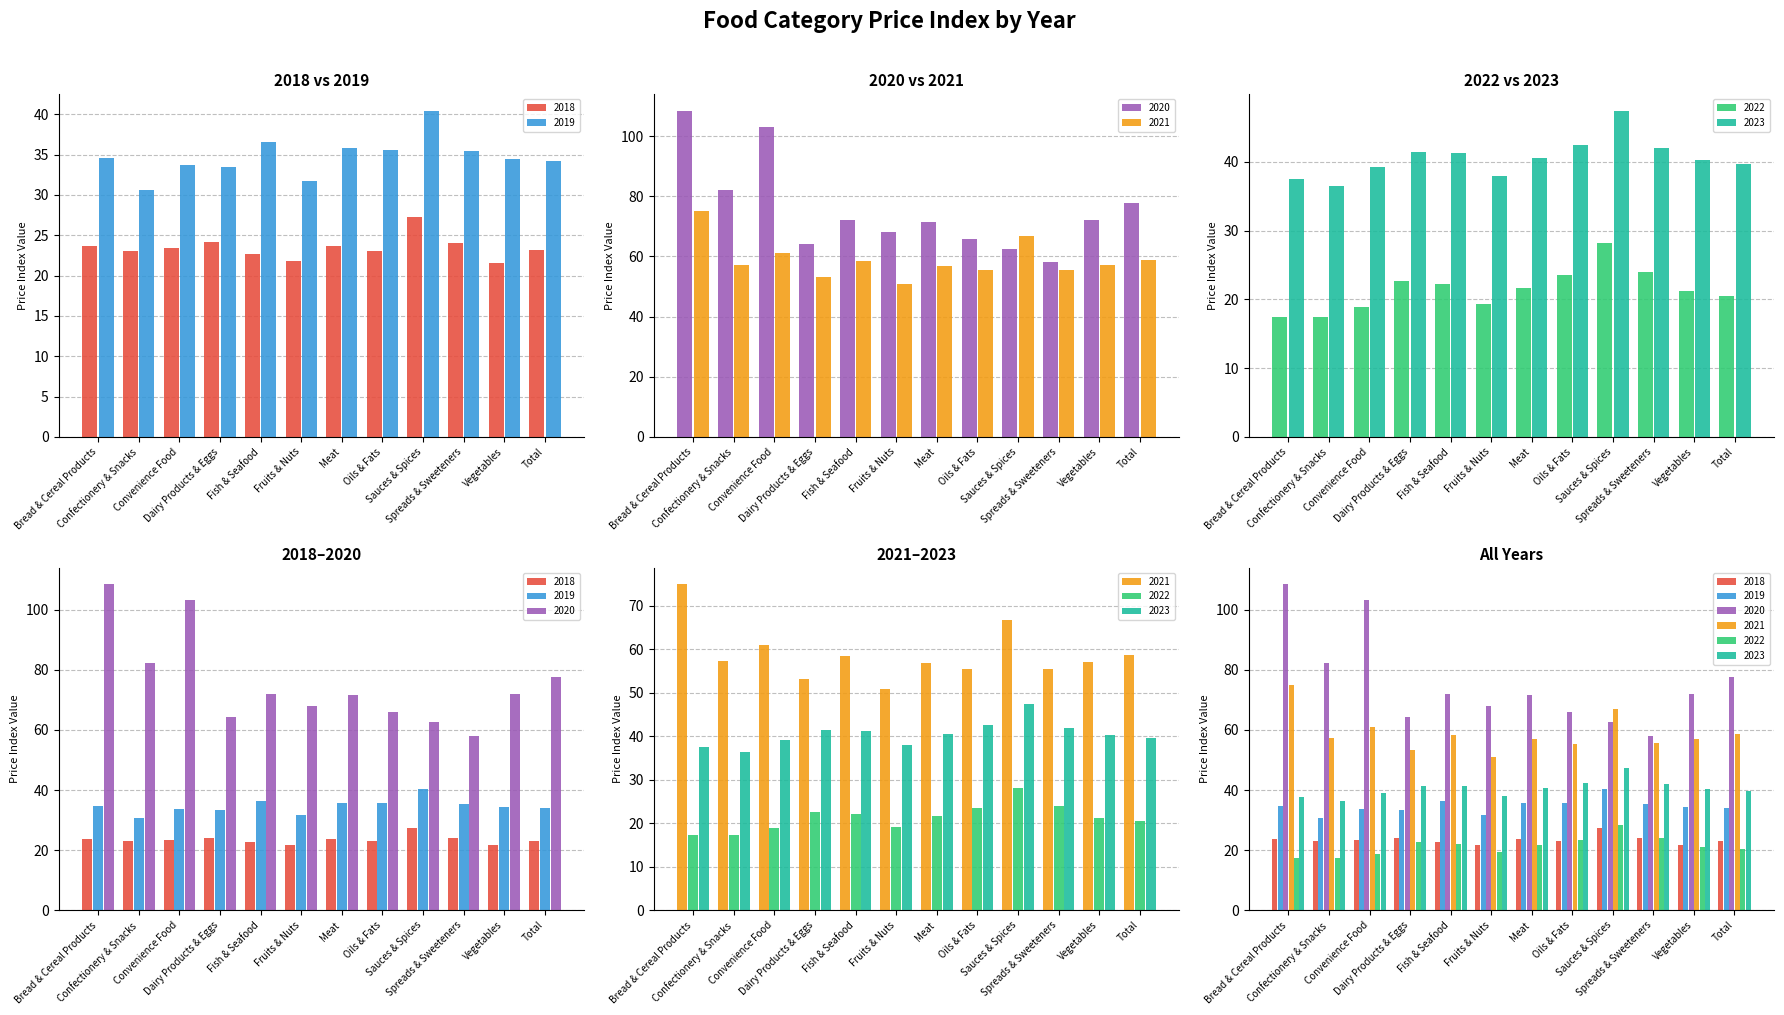

What is the difference between the highest and lowest values at Fish & Seafood?

49.9